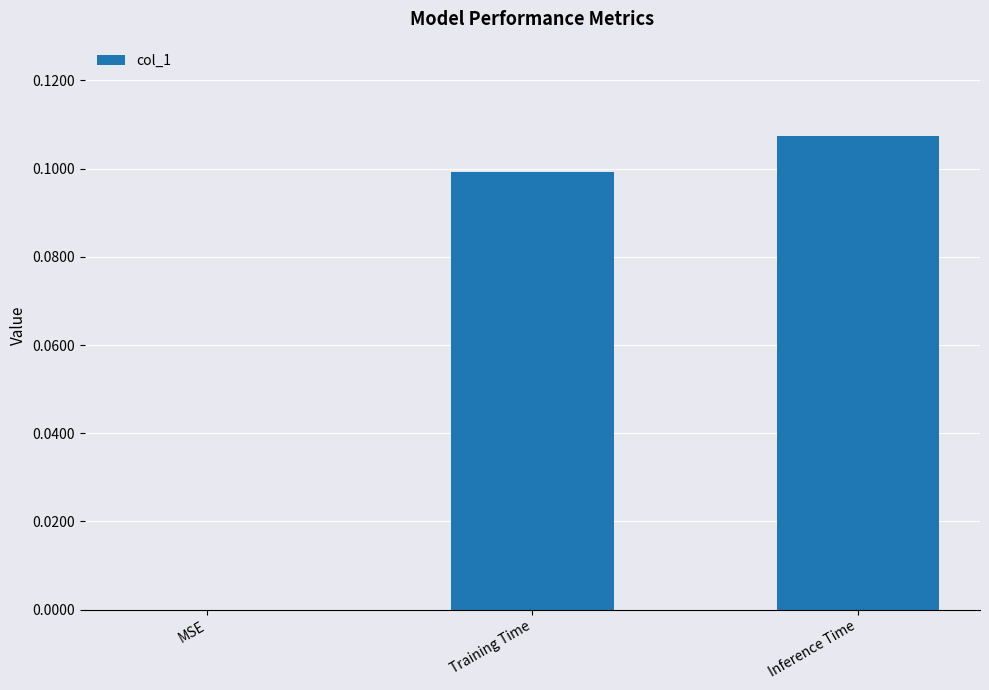

Count the number of data series in this chart.

1